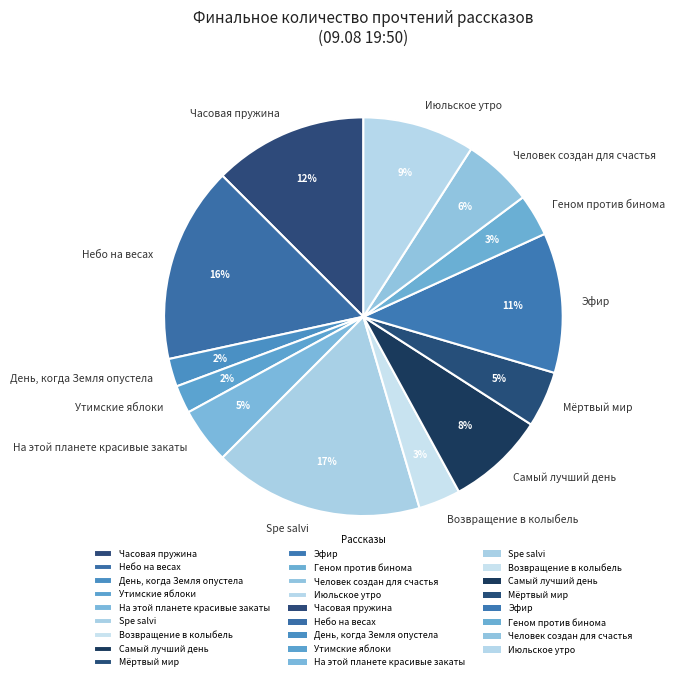

How many slices are in this pie chart?

13